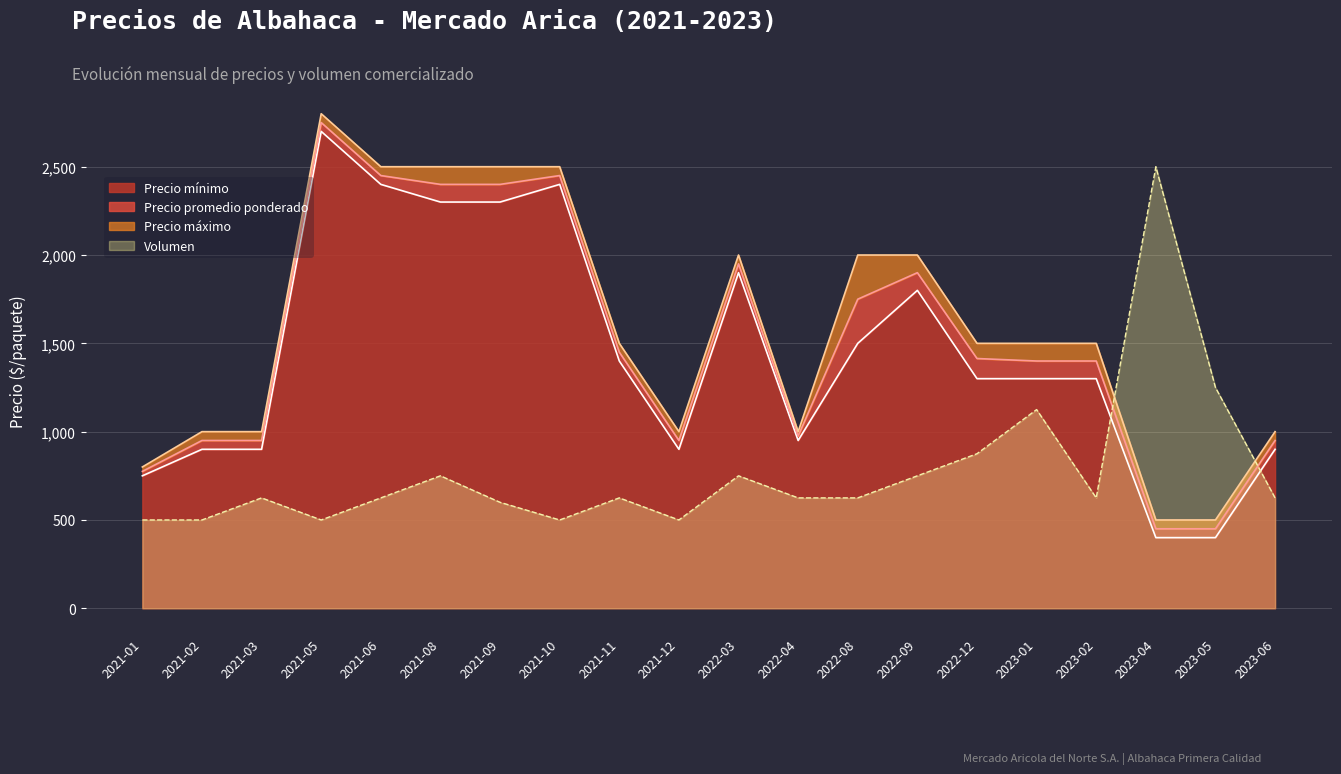

Reading left to right, extract all data points from this chart.

Precio mínimo: 750	900	900	2700	2400	2300	2300	2400	1400	900	1900	950	1500	1800	1300	1300	1300	400	400	900
Precio promedio ponderado: 775	950	950	2750	2450	2400	2400	2450	1450	950	1950	975	1750	1900	1414	1400	1400	450	450	950
Precio máximo: 800	1000	1000	2800	2500	2500	2500	2500	1500	1000	2000	1000	2000	2000	1500	1500	1500	500	500	1000
Volumen: 500	500	625	500	625	750	600	500	625	500	750	625	625	750	875	1125	625	2500	1250	625